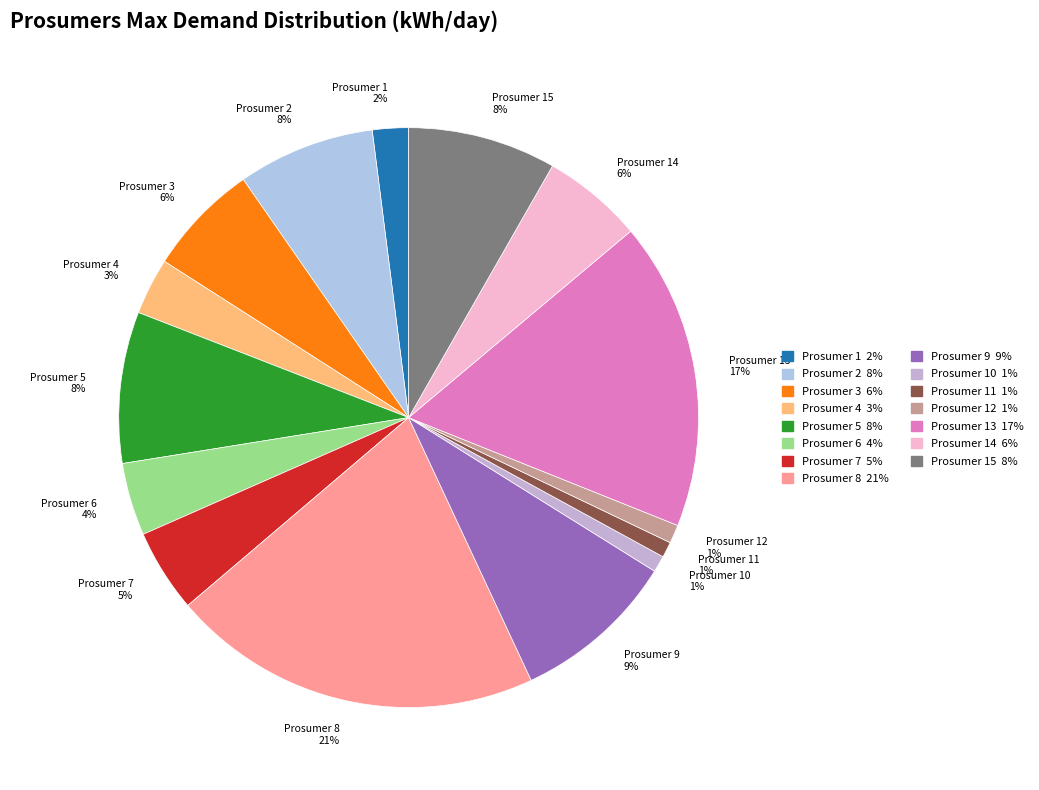

Is there any slice that represents more than half of the pie?

No